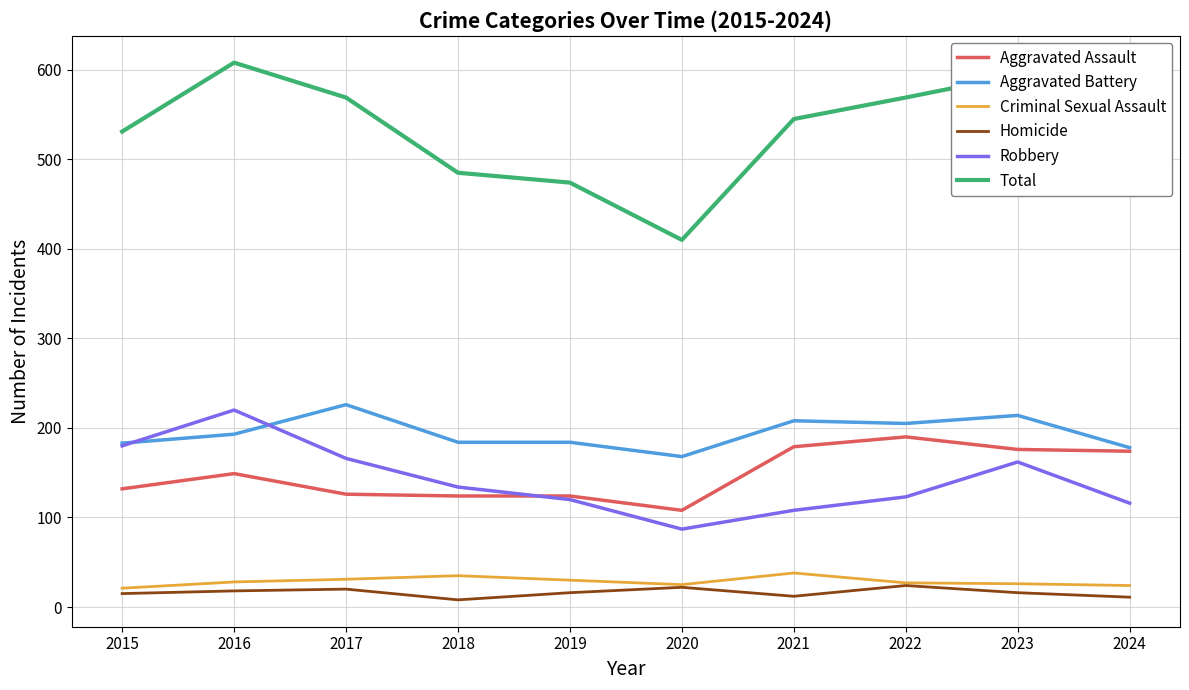

What is the difference between the highest and lowest values at 2024?

492